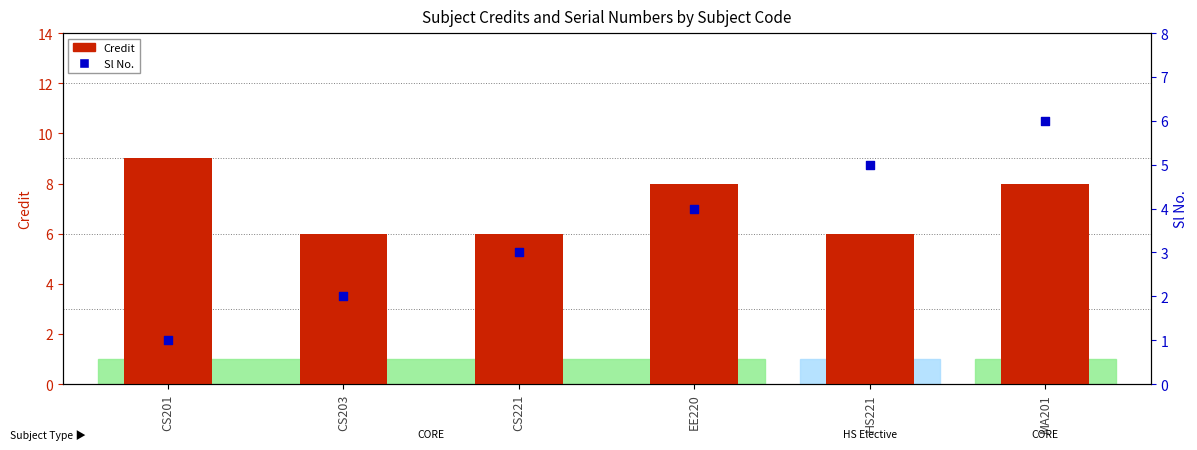

What are all the series names shown in the legend?

Credit, Sl No.